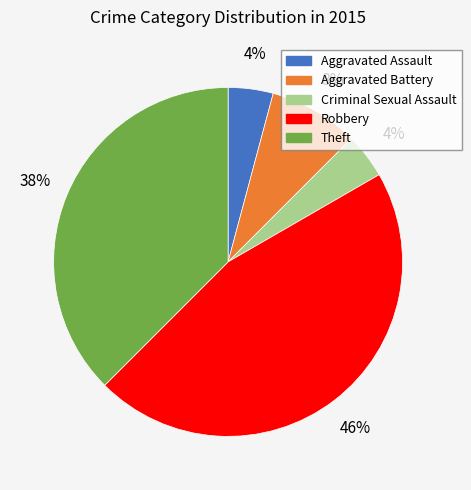

To the nearest percent, what portion does Aggravated Battery represent?

8%